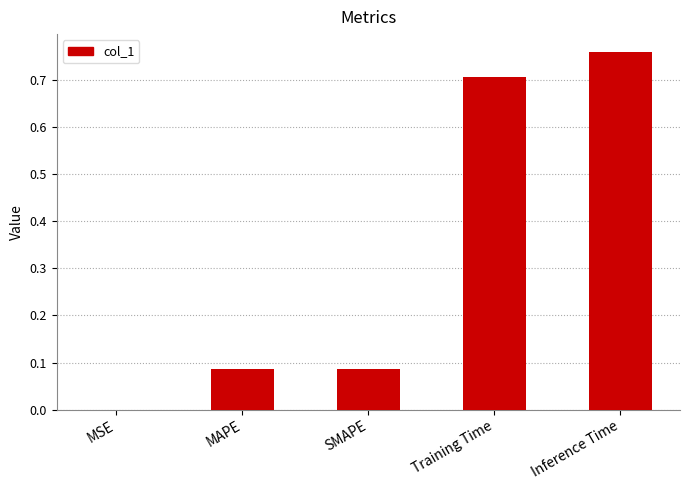

What is the change in value from MSE to Inference Time?

+0.8